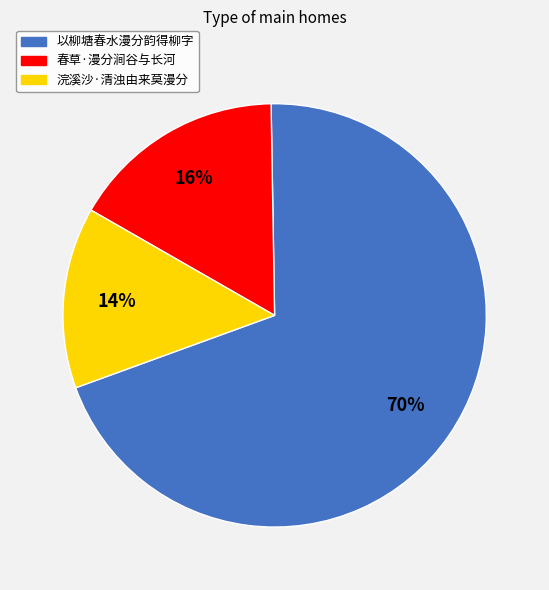

What percentage is the 以柳塘春水漫分韵得柳字 slice, to the nearest percent?

70%